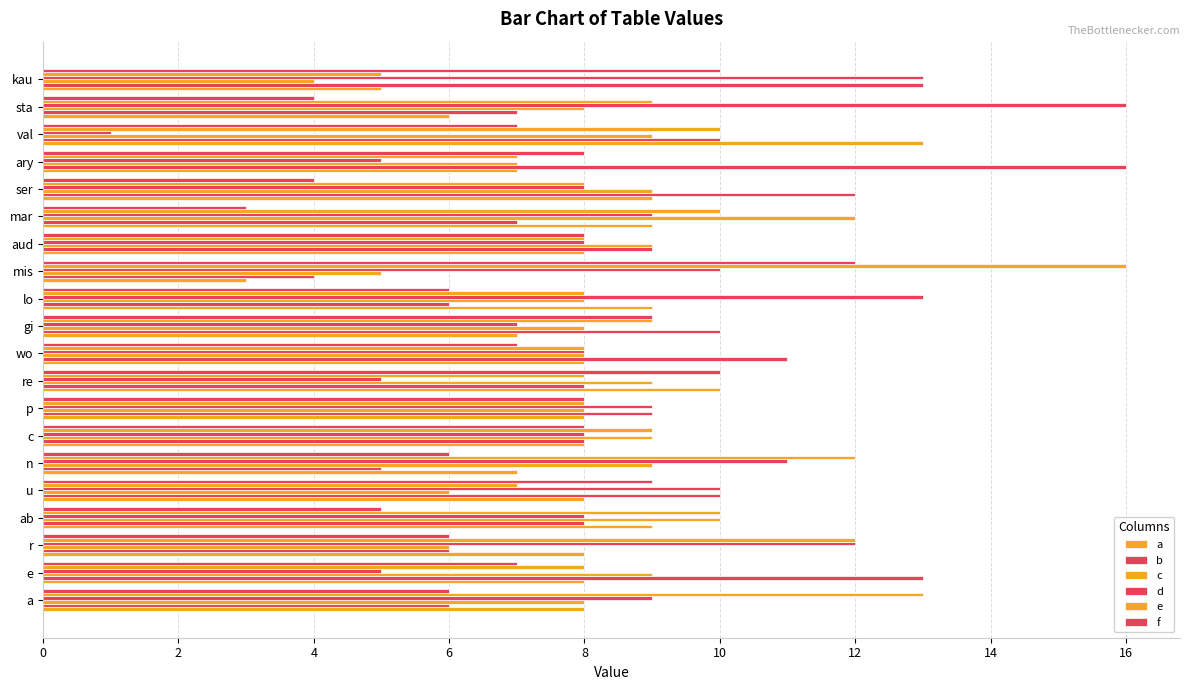

How many series are shown in this chart?

6